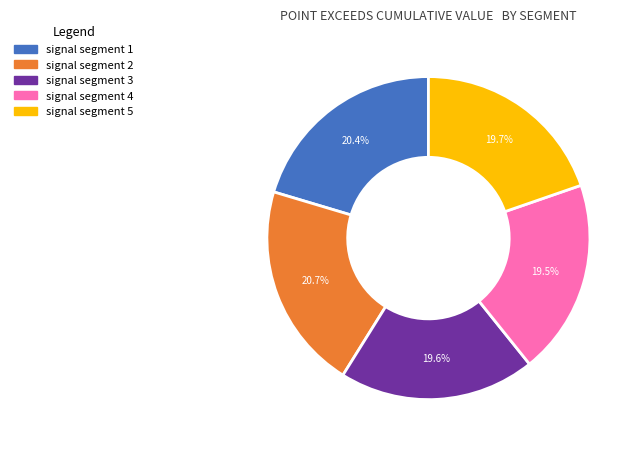

True or false: signal segment 5 accounts for 20% of the total.

True